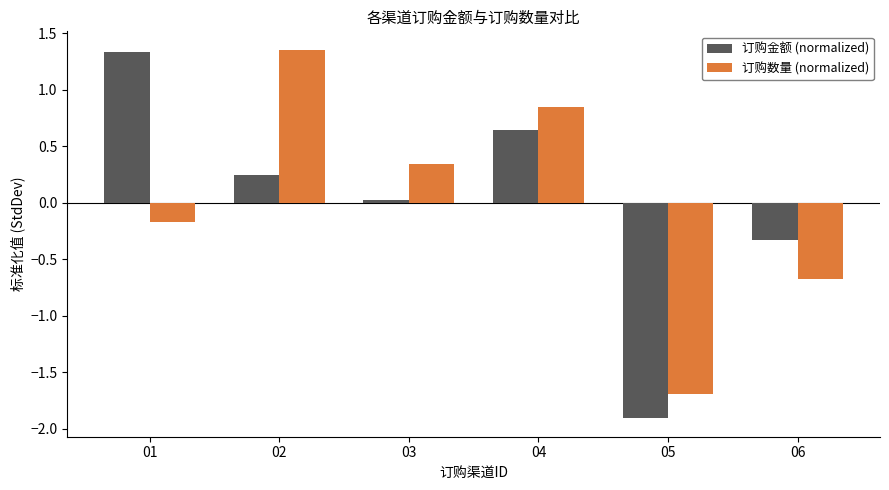

Which category has the lowest value in the 订购金额 (normalized) series?

05